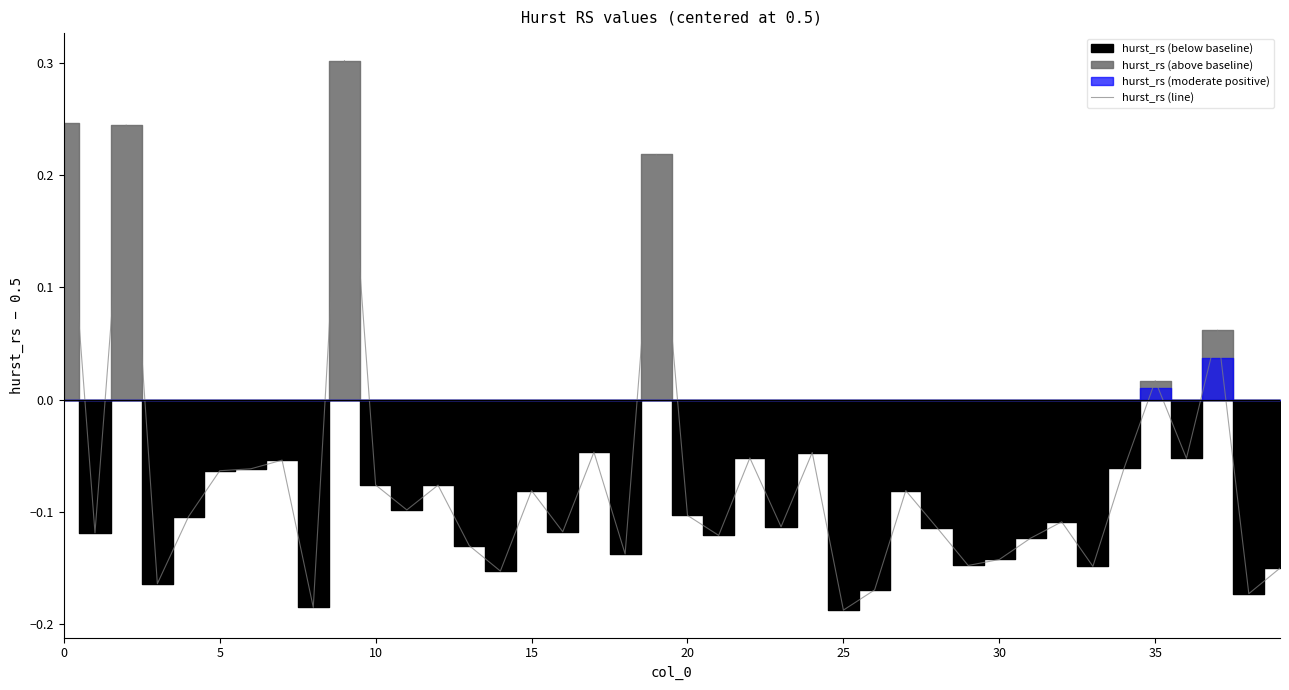

How many lines are shown in the chart?

1